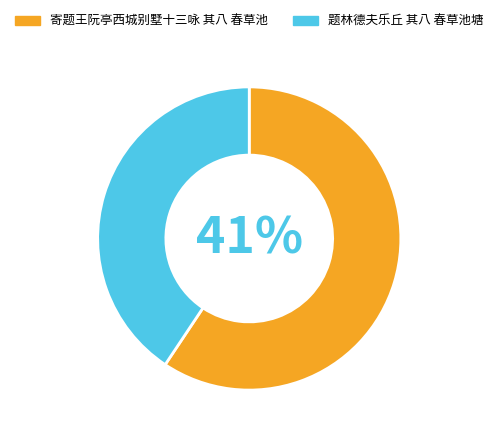

To the nearest percent, what is the difference between the 寄题王阮亭西城别墅十三咏 其八 春草池 and 题林德夫乐丘 其八 春草池塘 slice percentages?

19%